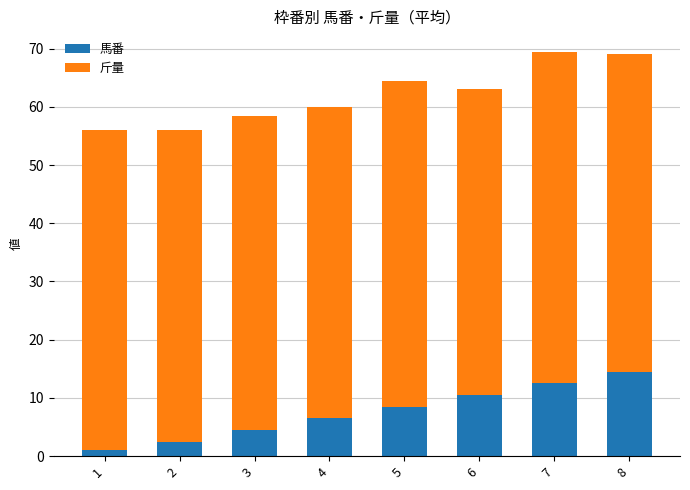

Reading left to right, list the values for the 馬番 series.

1=1.0	2=2.5	3=4.5	4=6.5	5=8.5	6=10.5	7=12.5	8=14.5